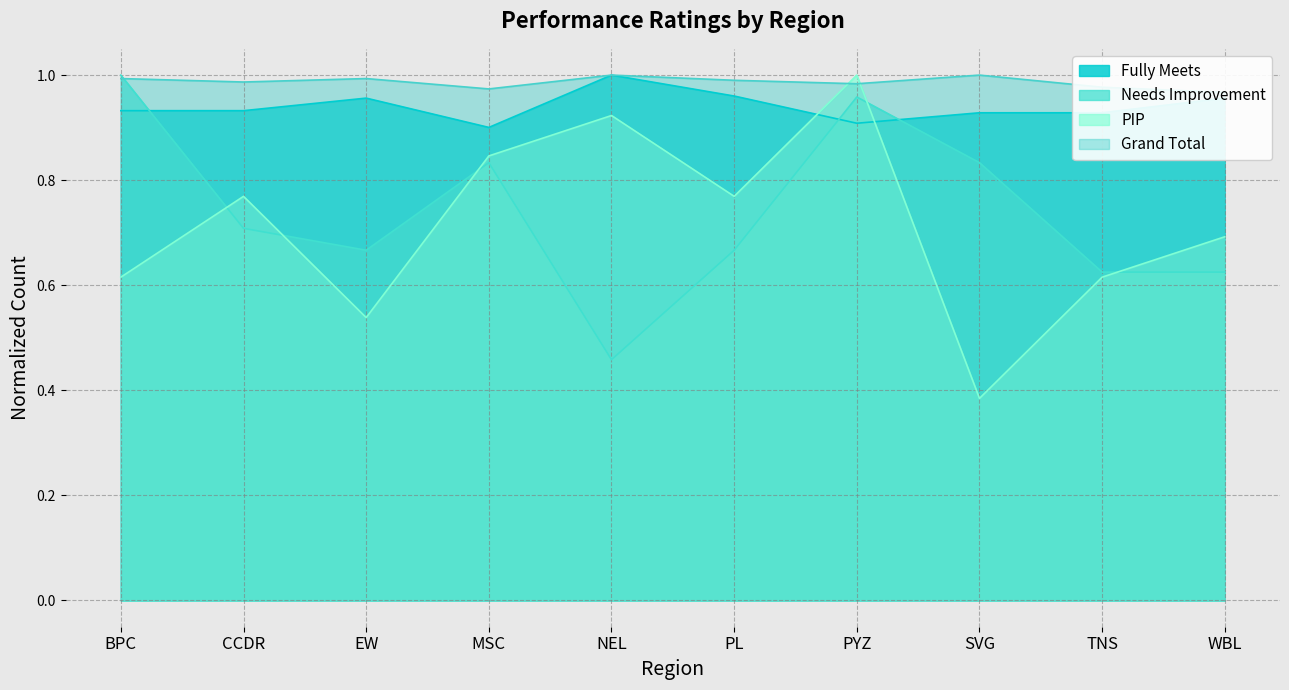

Is it true that PIP equals 0.8 at MSC?

True